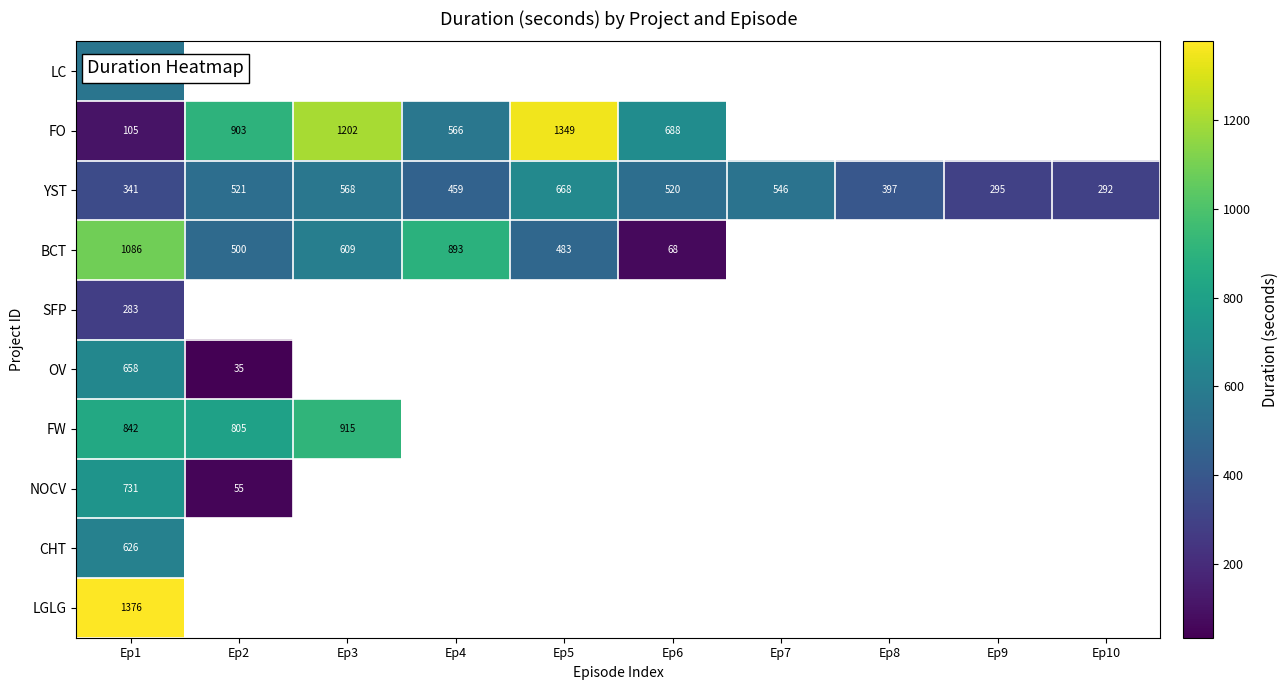

At Ep1, list the series in order from largest to smallest.

LGLG, BCT, FW, NOCV, OV, CHT, LC, YST, SFP, FO